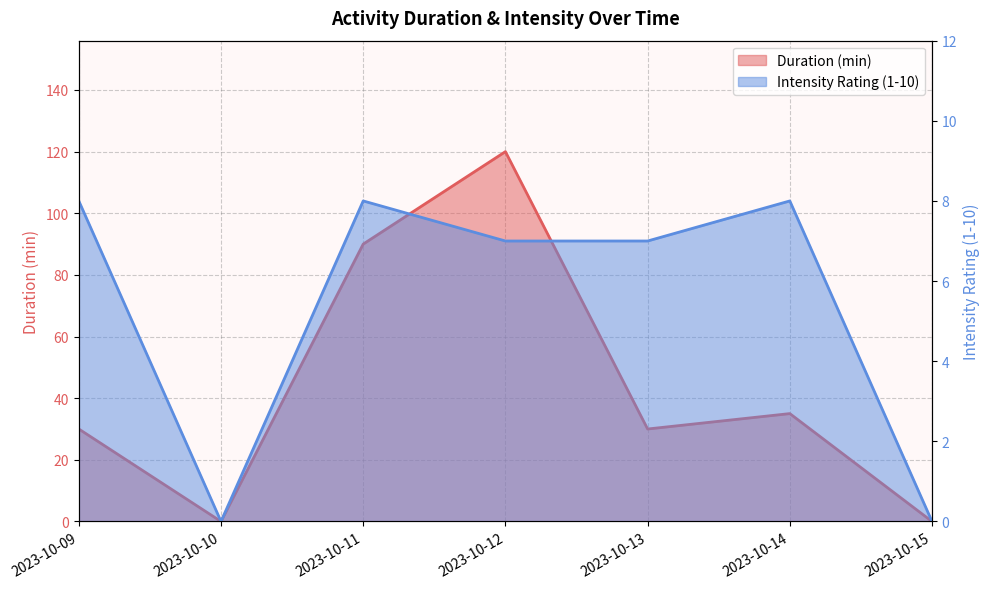

At which category does Intensity Rating (1-10) reach its first local valley?

2023-10-10